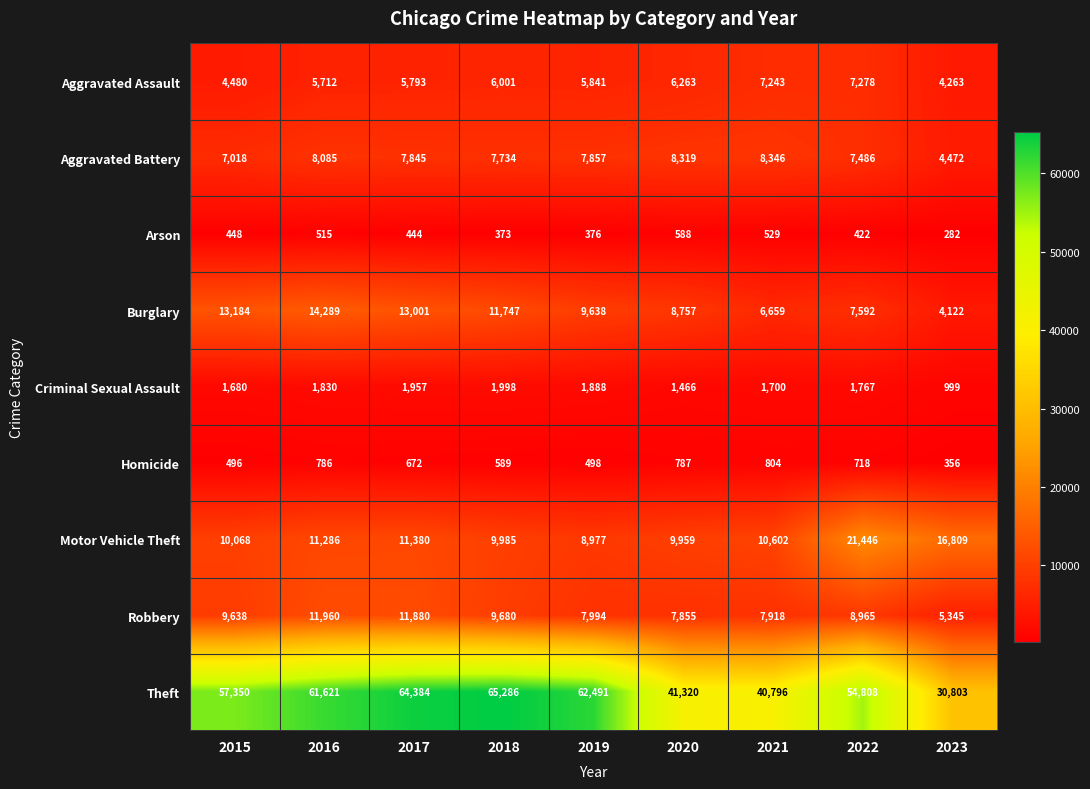

At which category is the sum across all series the highest?

2017